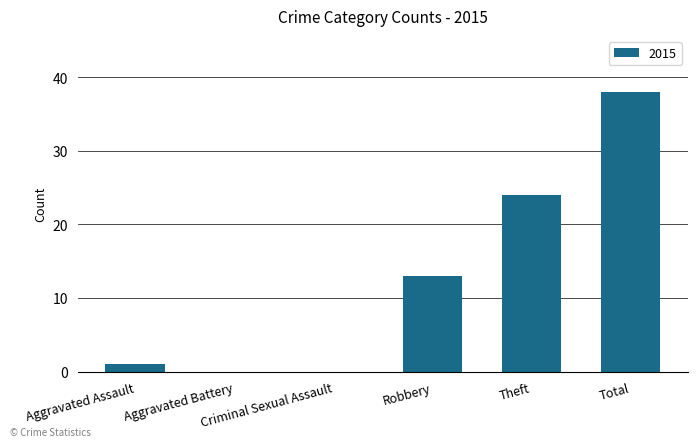

What is the maximum value shown in the chart?

38